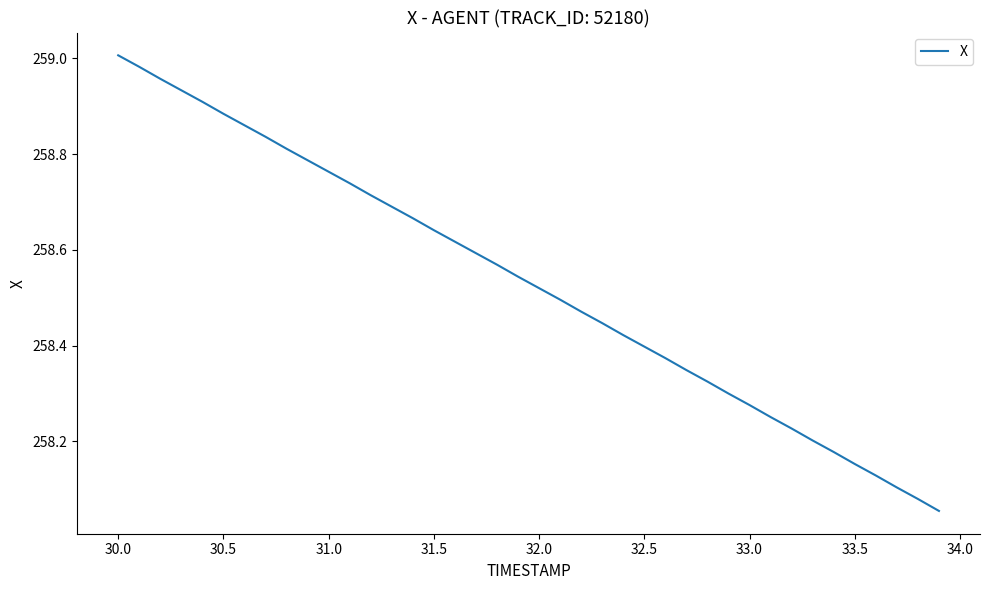

What is the difference between the maximum and minimum values?

1.0